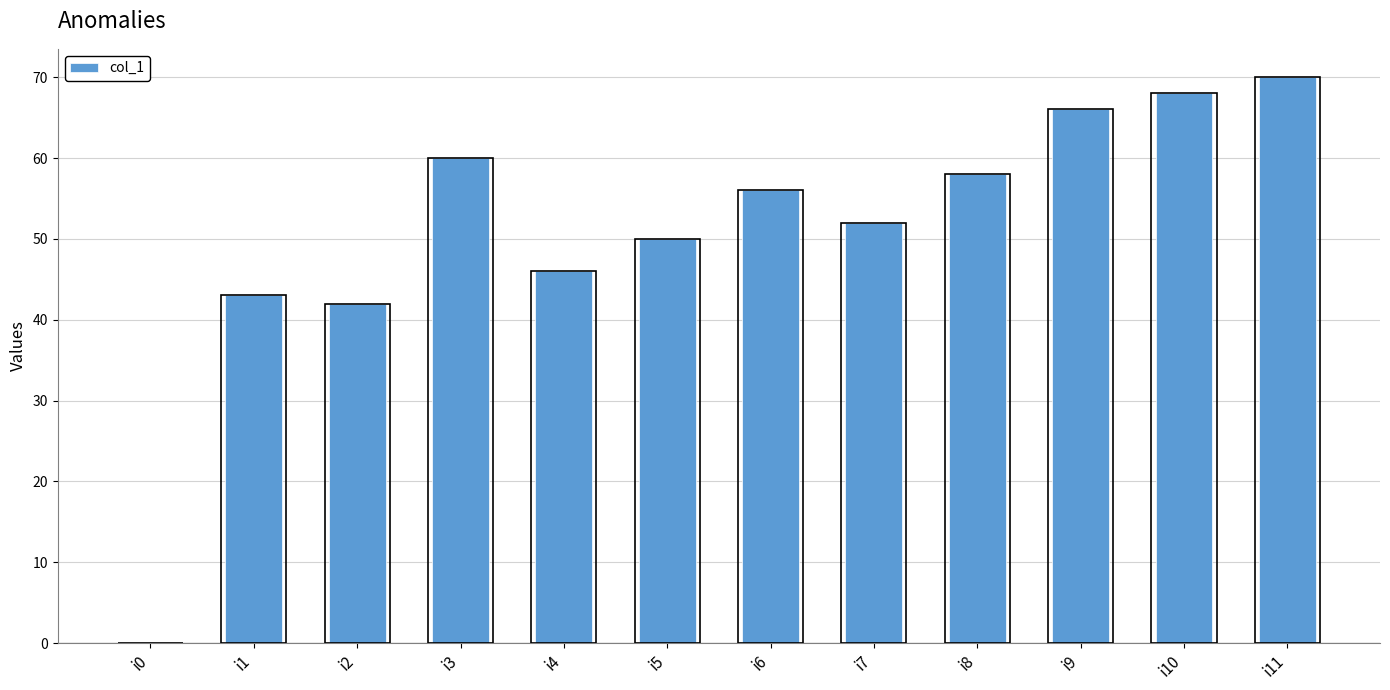

List the labels in order of value, largest first.

i11, i10, i9, i3, i8, i6, i7, i5, i4, i1, i2, i0